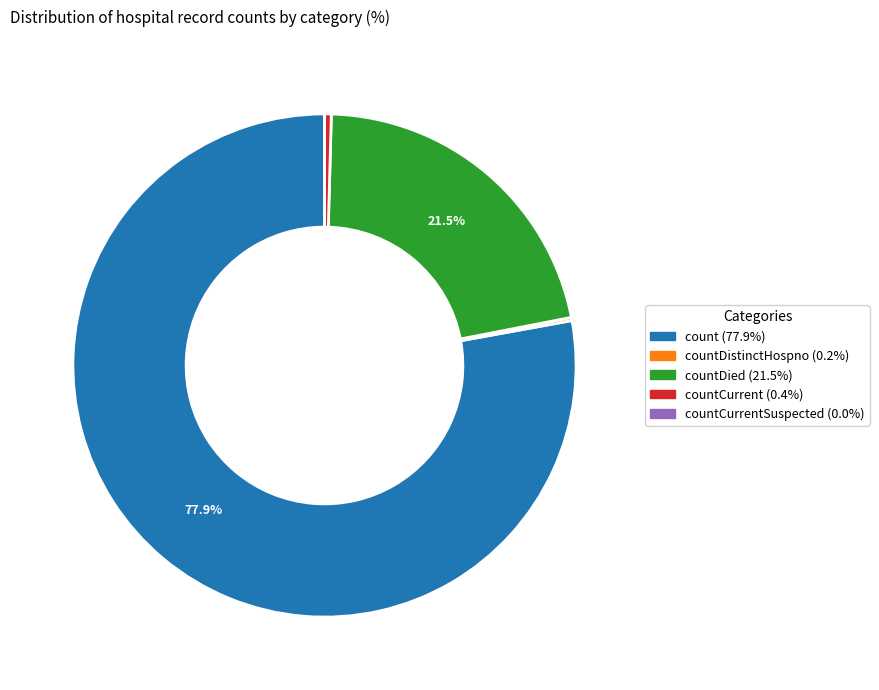

Is there any slice that represents more than half of the pie?

Yes